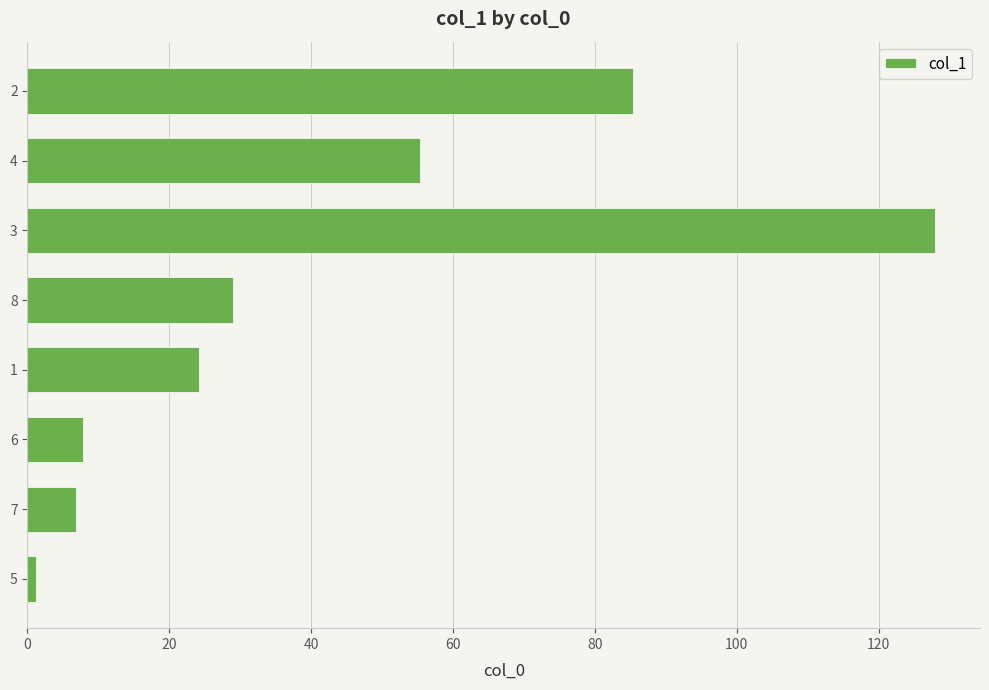

How many distinct data groups are displayed?

1